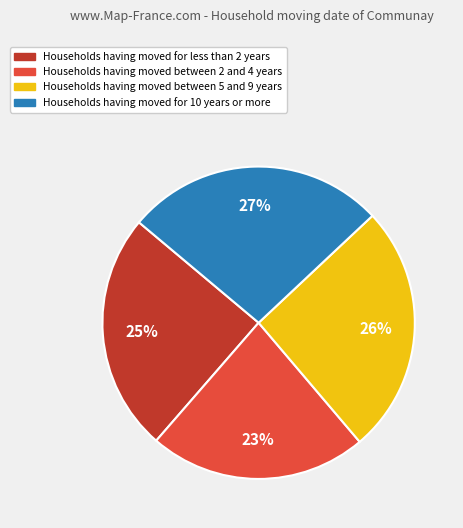

Does any single category account for the majority?

No